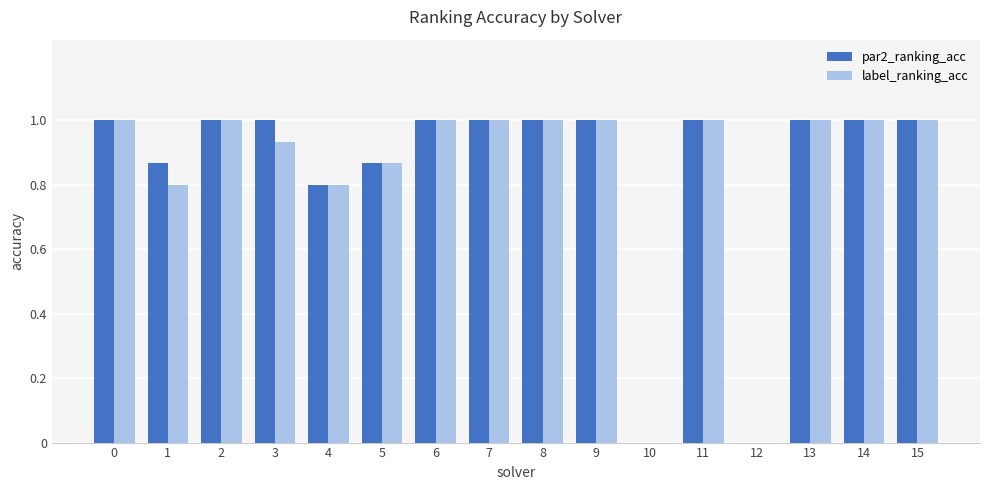

What is the total value across all series at 1?

1.7